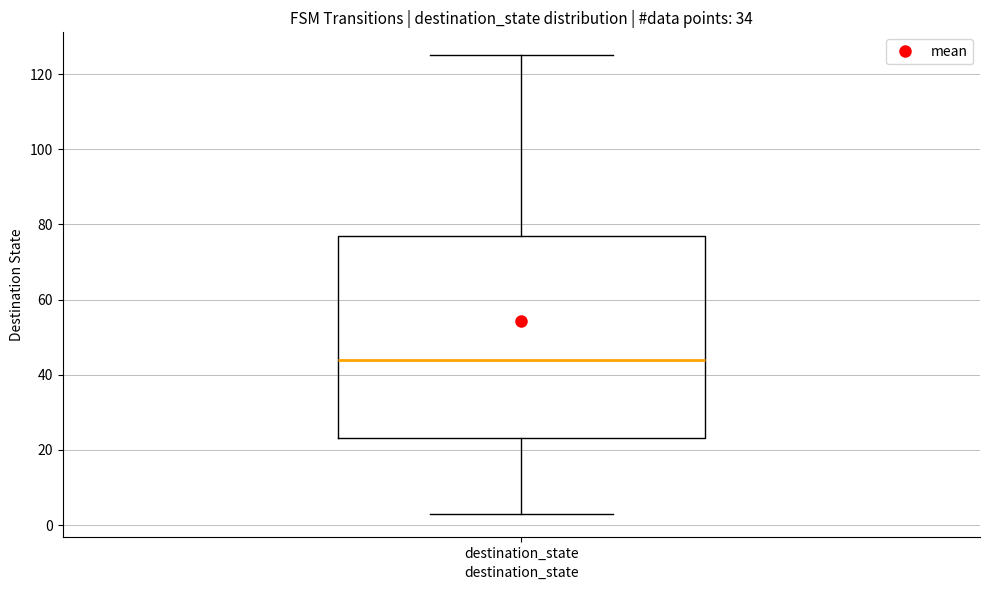

Transcribe this box plot: give where the median line is, the range the box spans, and where the two whiskers end, as read against the y-axis. The values are not printed on the chart, so give them approximately, as read against the axis.

median 44, box 24 to 78, whiskers 4 to 126